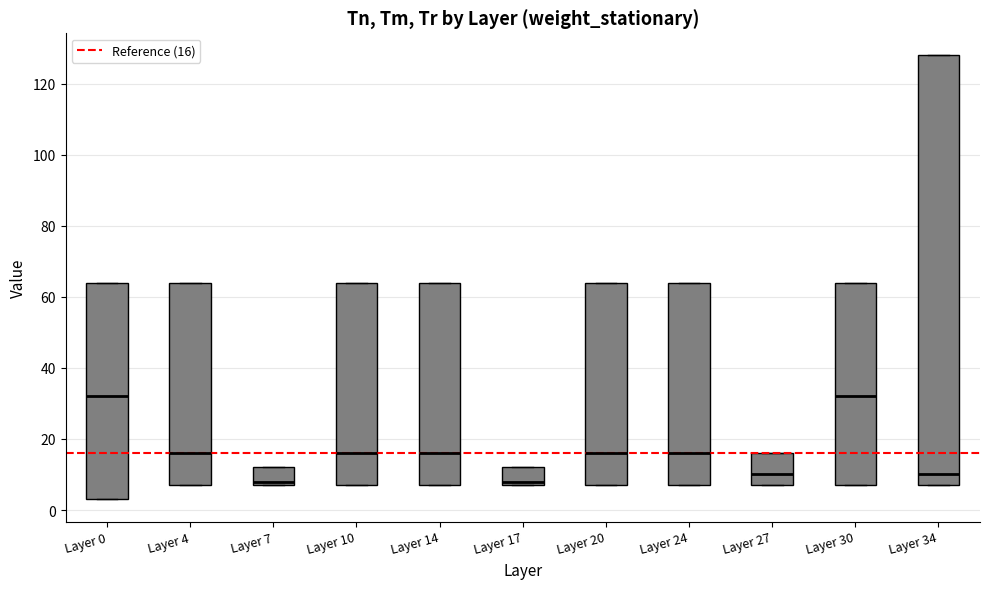

Reading left to right, read every box against the y-axis: the position of its median line, the range the box covers, and the ends of its whiskers. The values are not printed on the chart, so give them approximately, as read against the axis.

Layer 0: median 32, box 4 to 64, whiskers 4 to 64
Layer 4: median 16, box 8 to 64, whiskers 8 to 64
Layer 7: median 8 (just above the box's lower edge), box 8 to 12, whiskers 8 to 12
Layer 10: median 16, box 8 to 64, whiskers 8 to 64
Layer 14: median 16, box 8 to 64, whiskers 8 to 64
Layer 17: median 8 (just above the box's lower edge), box 8 to 12, whiskers 8 to 12
Layer 20: median 16, box 8 to 64, whiskers 8 to 64
Layer 24: median 16, box 8 to 64, whiskers 8 to 64
Layer 27: median 10, box 8 to 16, whiskers 8 to 16
Layer 30: median 32, box 8 to 64, whiskers 8 to 64
Layer 34: median 10, box 8 to 128, whiskers 8 to 128